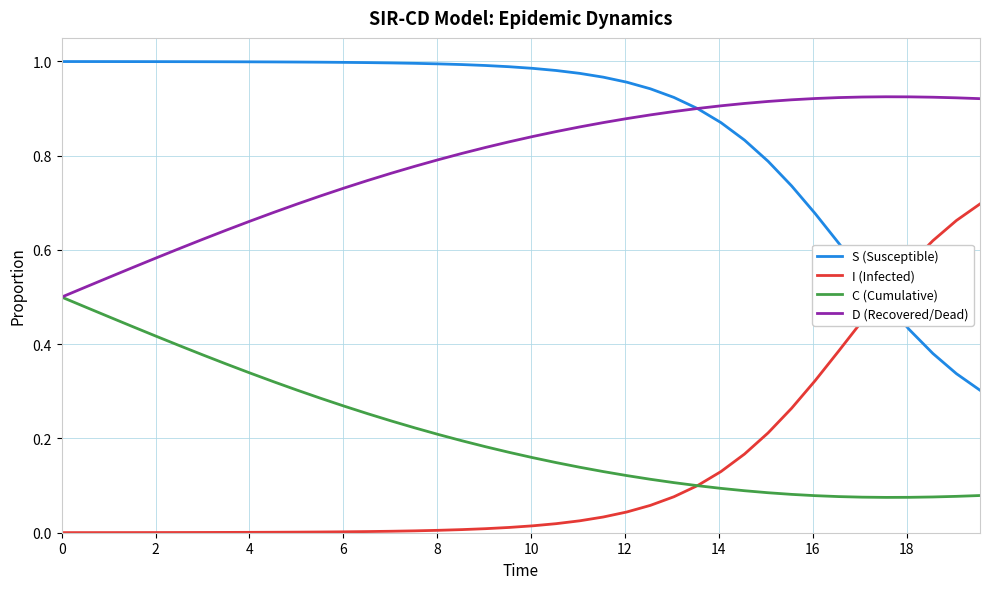

Which series has the largest total across all categories?

S (Susceptible)